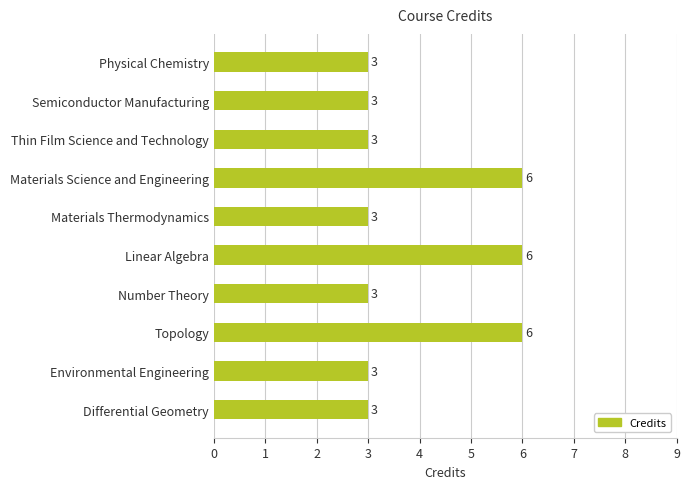

What is the sum of all values?

39